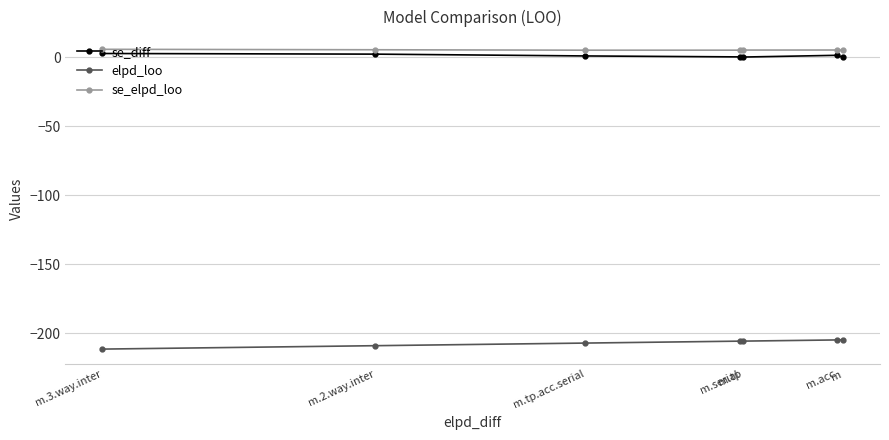

At m.serial, list the series in order from smallest to largest.

elpd_loo, se_diff, se_elpd_loo